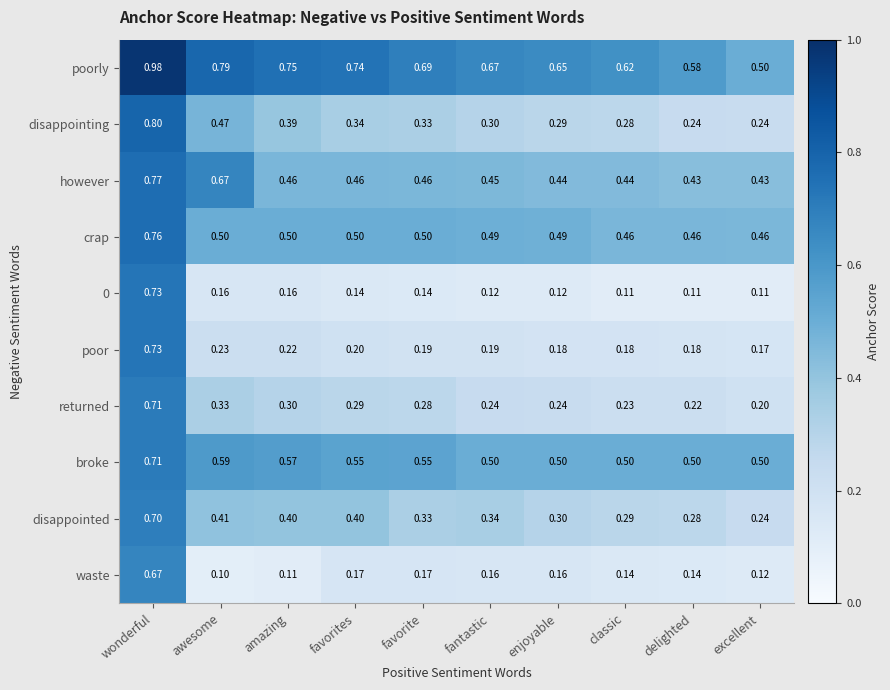

Where is poor nearest to the value 0?

excellent